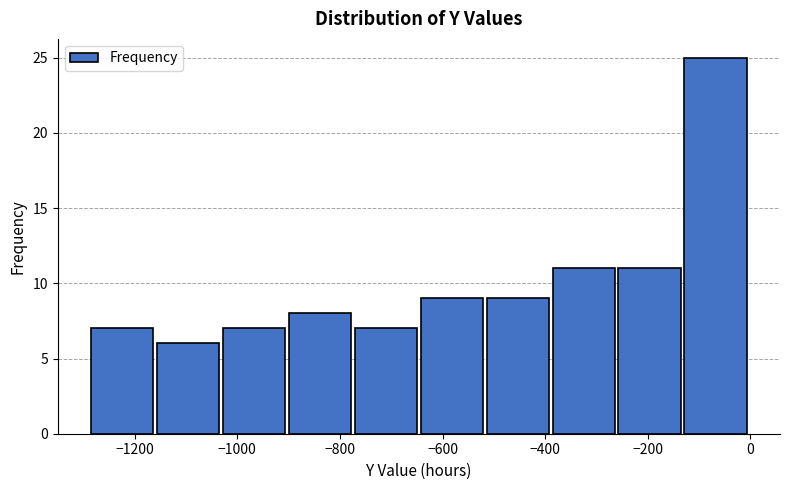

Reading left to right, list every bar in this chart as the range it spans on the x-axis followed by its height. Neither the bar edges nor the heights are printed on the chart, so give them approximately, as read against the axes.

-1280 to -1160: 7
-1160 to -1020: 6
-1020 to -900: 7
-900 to -780: 8
-780 to -640: 7
-640 to -520: 9
-520 to -380: 9
-380 to -260: 11
-260 to -120: 11
-120 to 0: 25